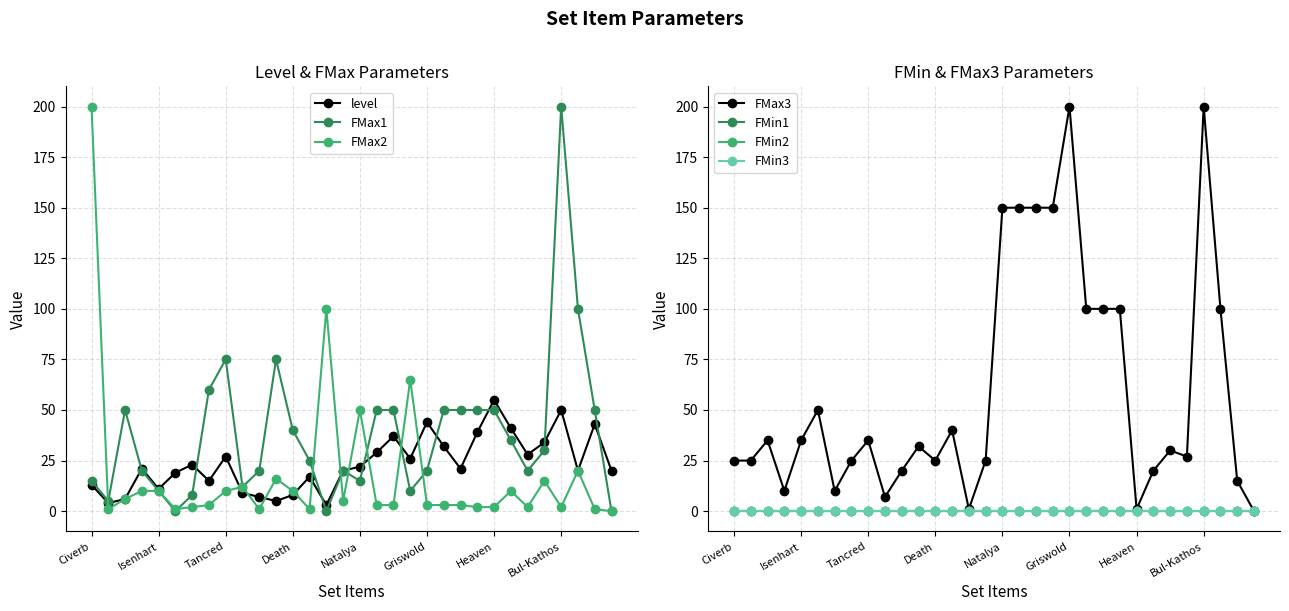

At which category does the chart reach its peak across all series?

Bul-Kathos